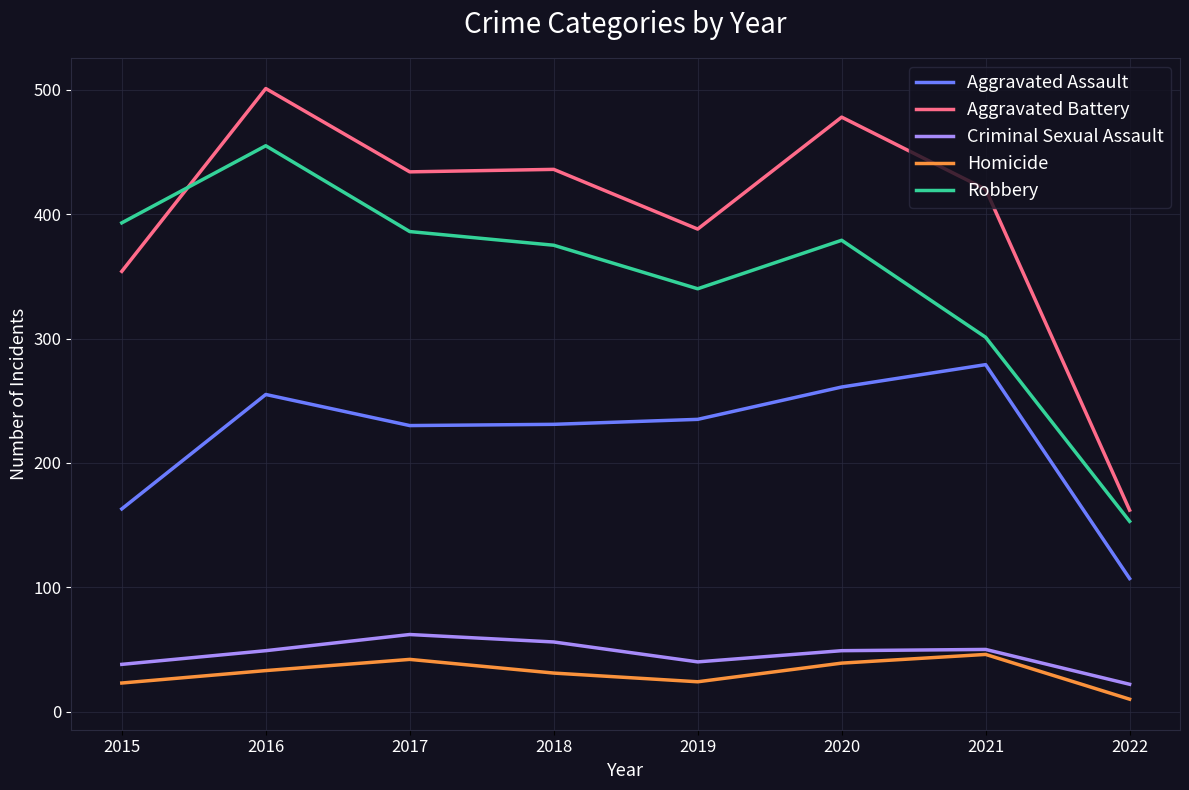

What is the difference between the Robbery values at 2017 and 2015?

7